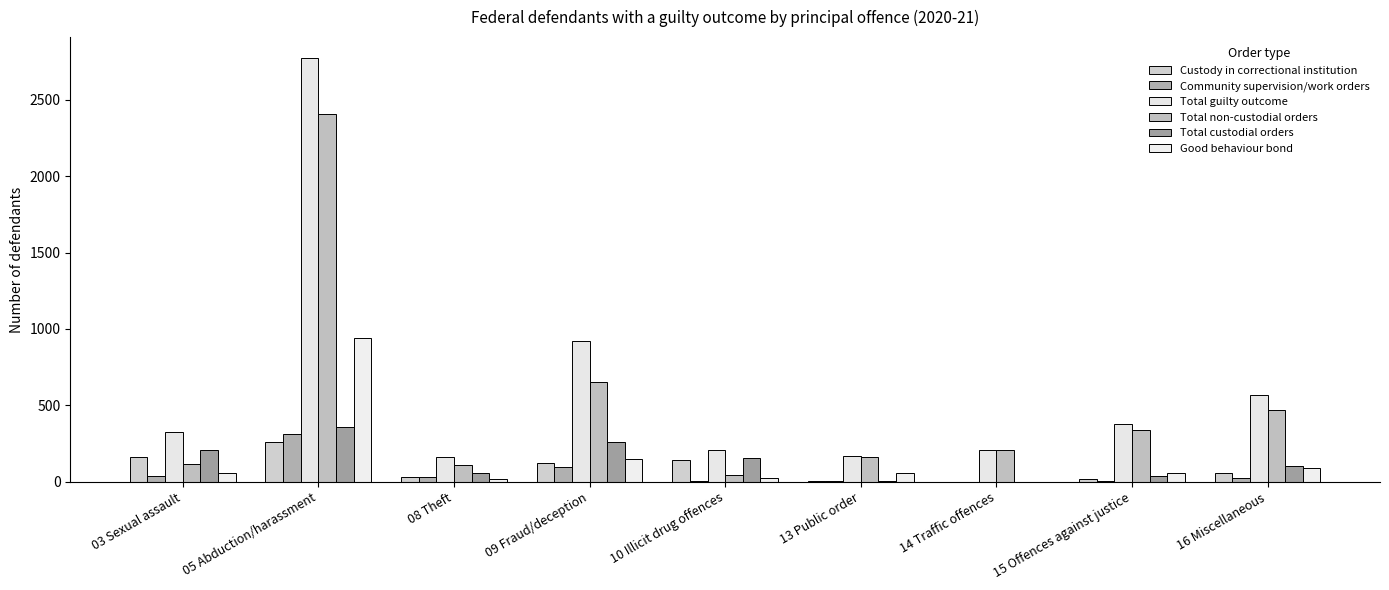

Rank the series by their maximum value, from lowest to highest.

Custody in correctional institution, Community supervision/work orders, Total custodial orders, Good behaviour bond, Total non-custodial orders, Total guilty outcome